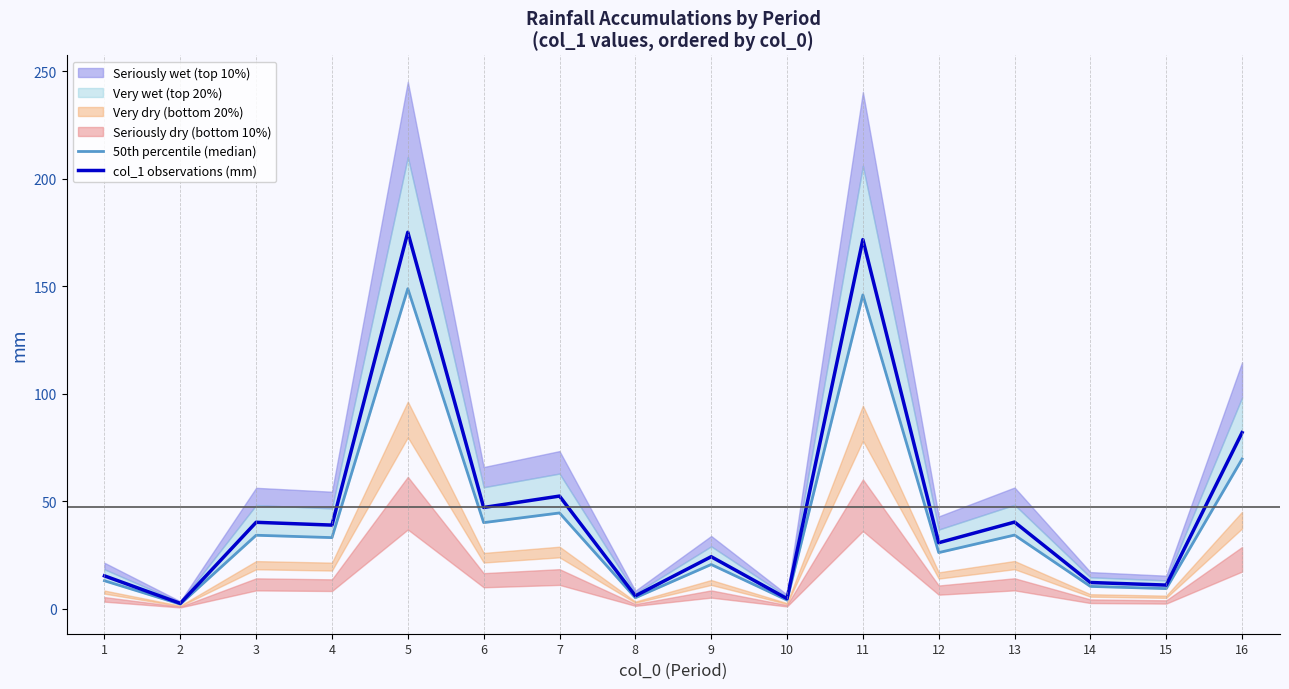

What is the sum of all col_1 observations (mm) values?

752.6